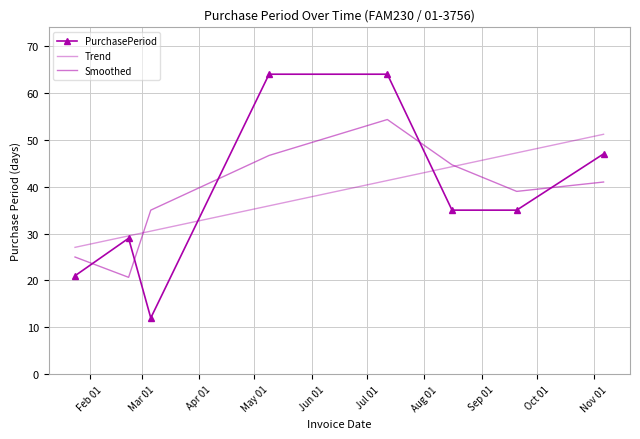

What is the label of the 1st point from the left?

Feb 01